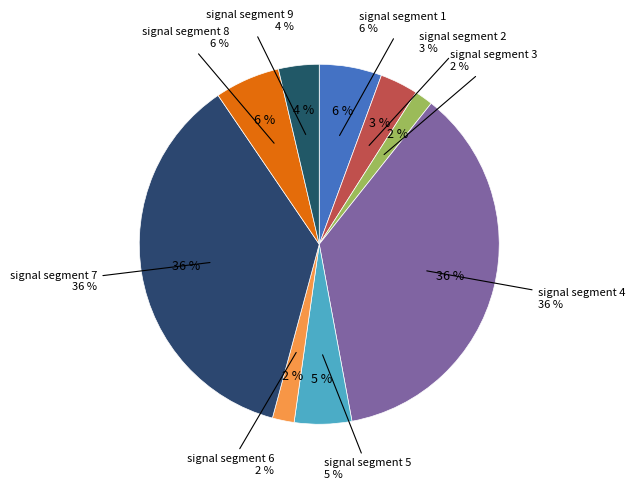

Which category has the biggest portion of the pie?

signal segment 4